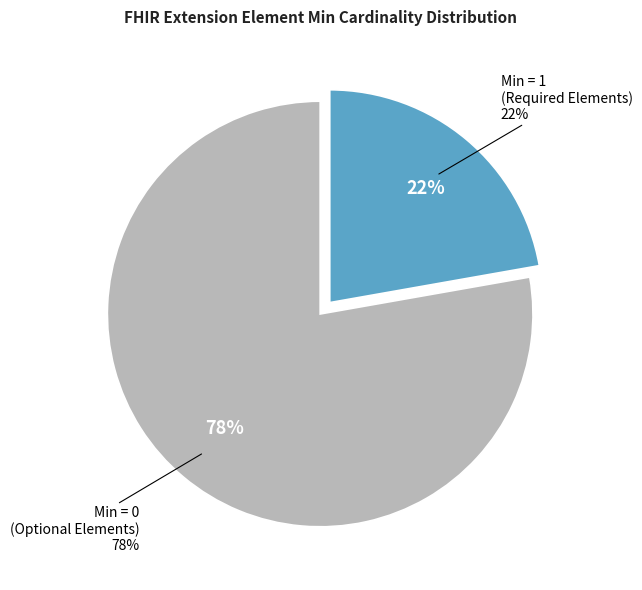

Is there any slice that represents more than half of the pie?

No